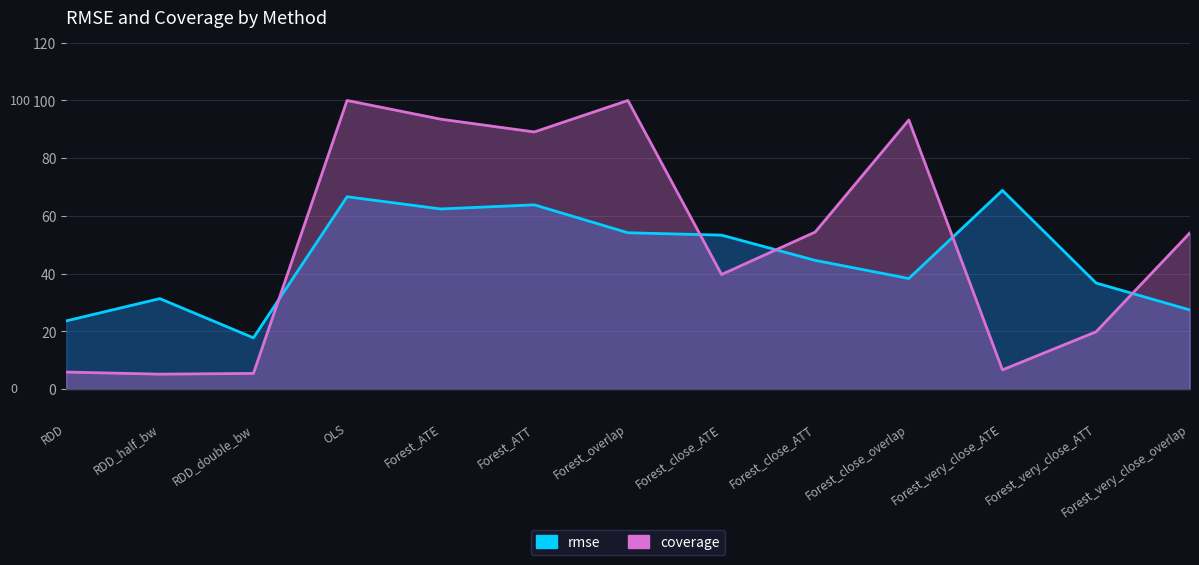

How many data points does each series have?

13